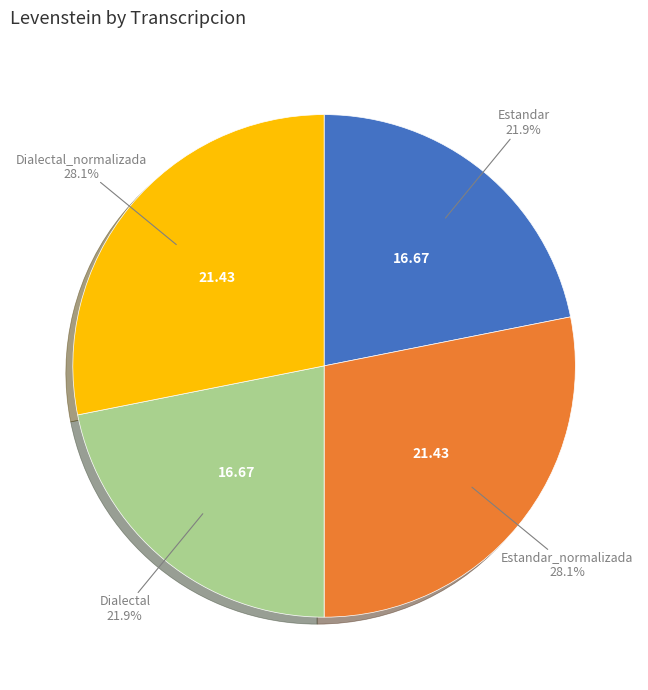

Is there any slice that represents more than half of the pie?

No